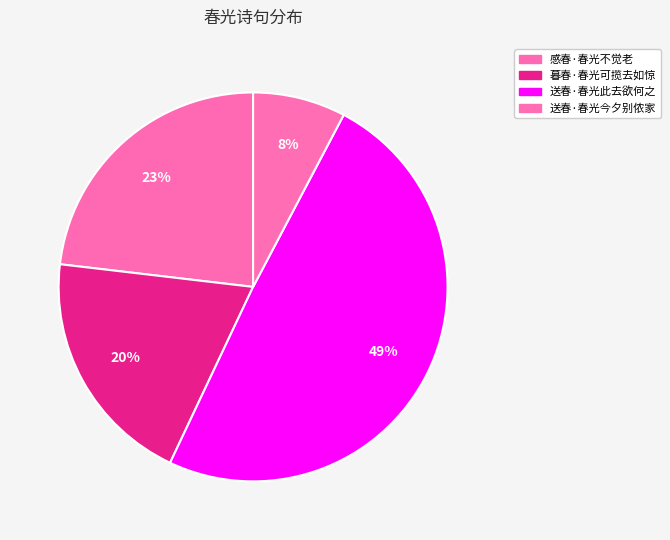

What is the smallest slice in the pie chart?

送春·春光今夕别侬家